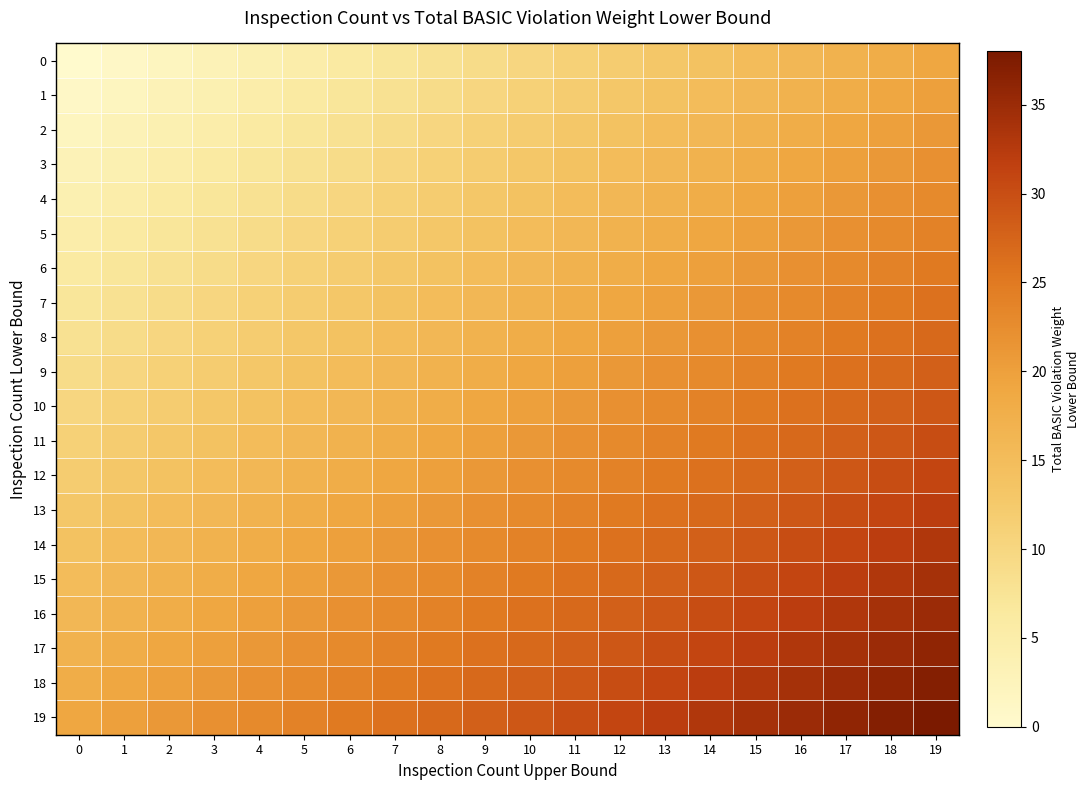

What is the total value across all series at 4?

270